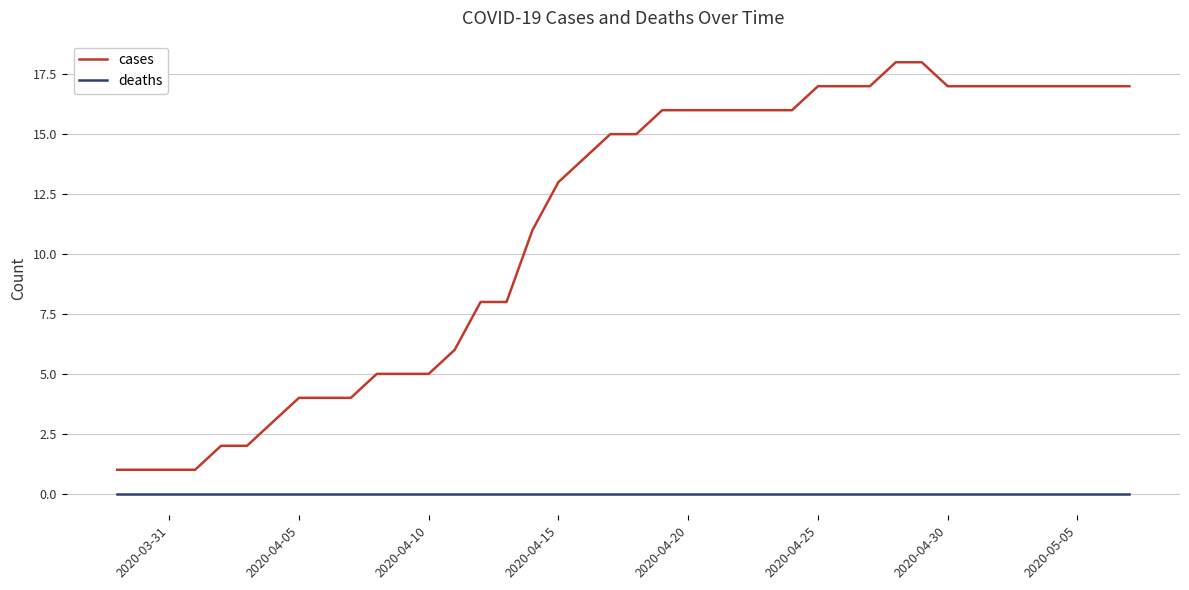

Which series has the widest spread of values?

cases